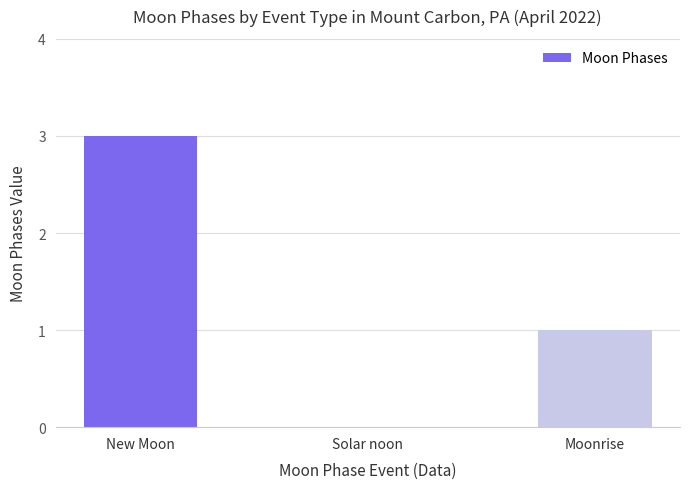

At which category does the chart reach its peak across all series?

New Moon